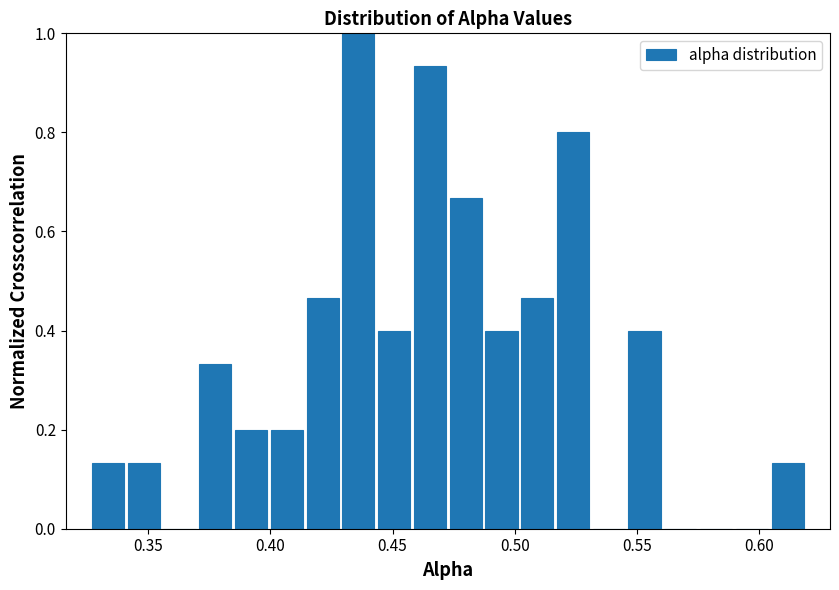

Read against the x-axis, roughly where is the centre of the tallest bar?

0.435